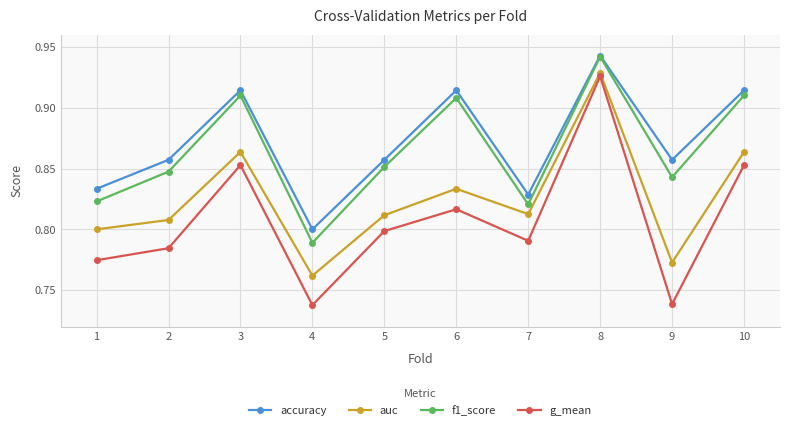

True or false: f1_score and auc cross at least once.

False